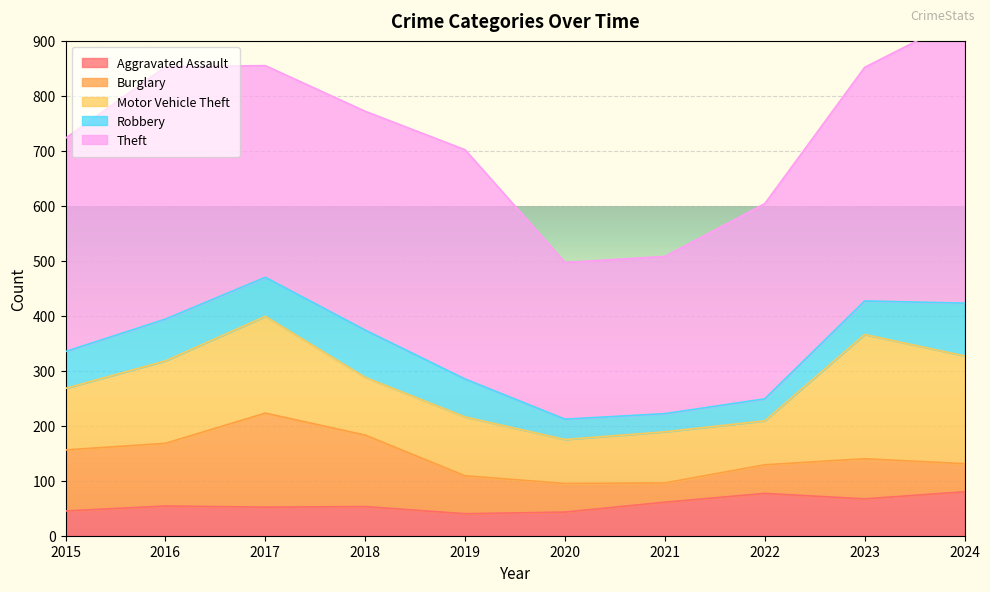

True or false: Robbery and Theft intersect in this chart.

False